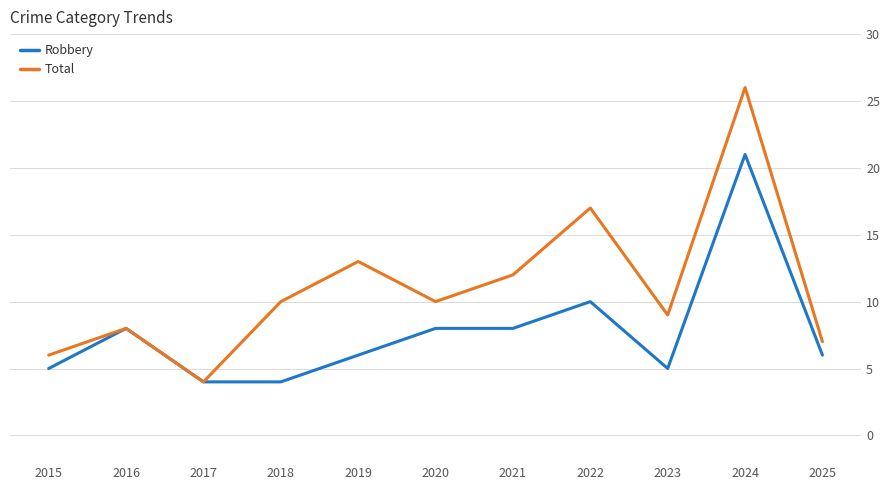

What is the sum of all Total values?

122